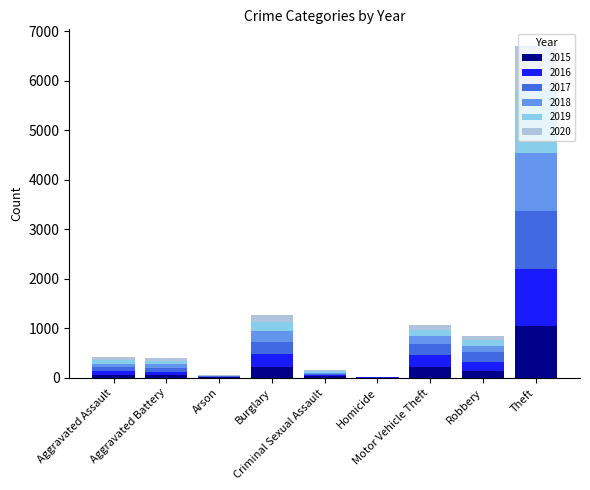

What is the sum of all 2015 values?

1768